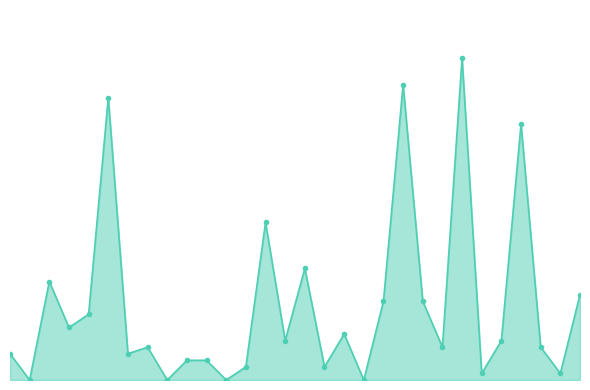

How many points are lower than both their immediate neighbors (excluding endpoints)?

11